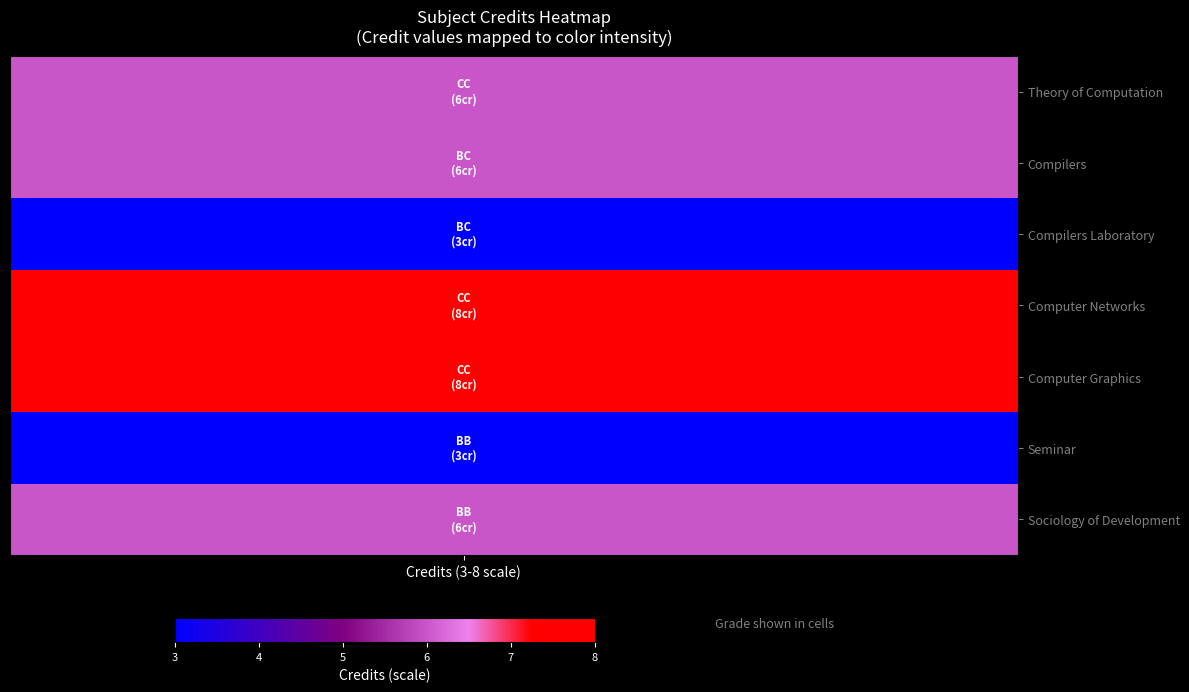

Rank the series by their maximum value, from lowest to highest.

Compilers Laboratory, Seminar, Theory of Computation, Compilers, Sociology of Development, Computer Networks, Computer Graphics